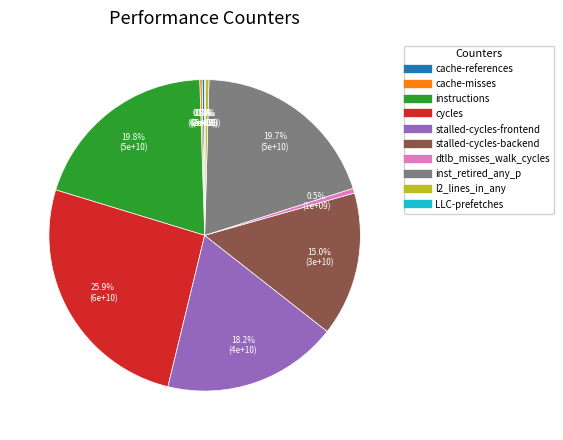

How much of the chart is everything except stalled-cycles-backend?

85.0%